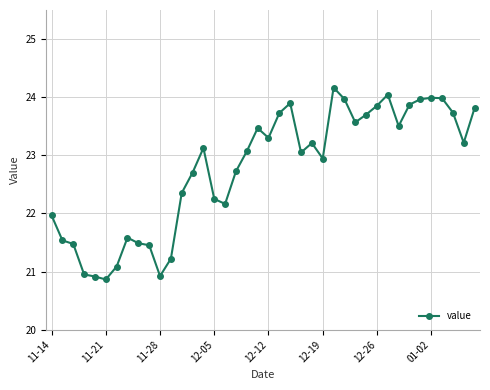

What is the minimum value shown in the chart?

20.9